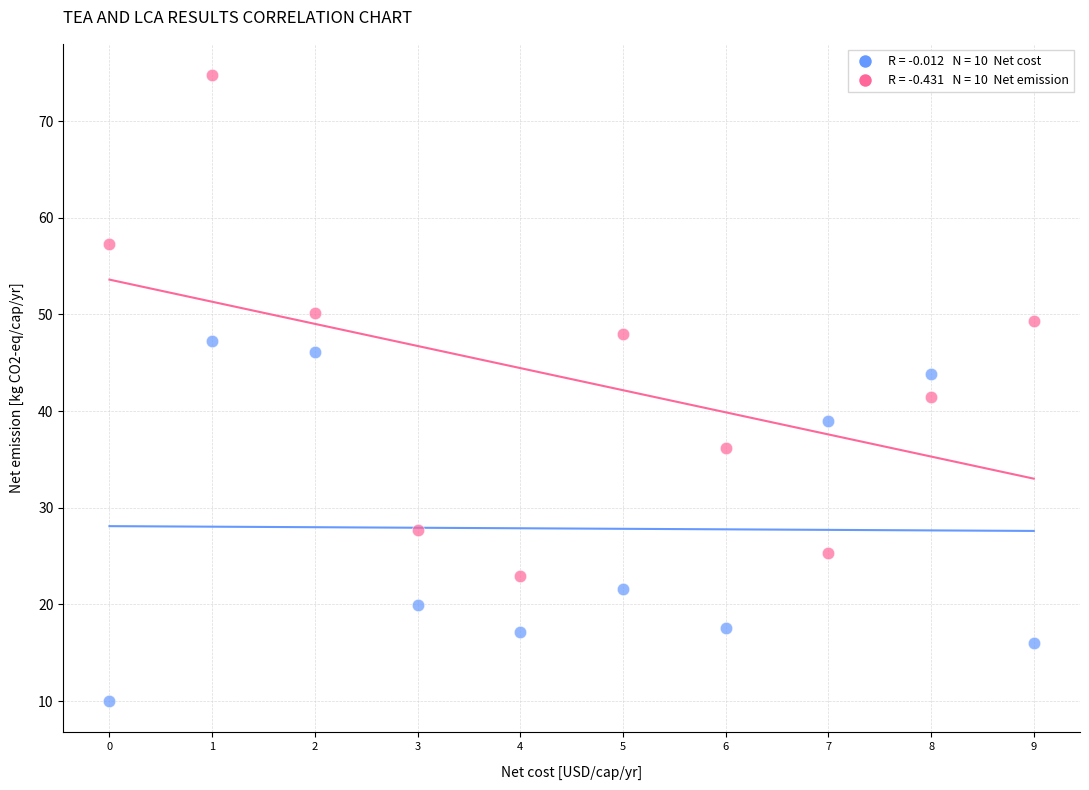

Across all data points, what is the range of Y values (max minus min)?

64.8